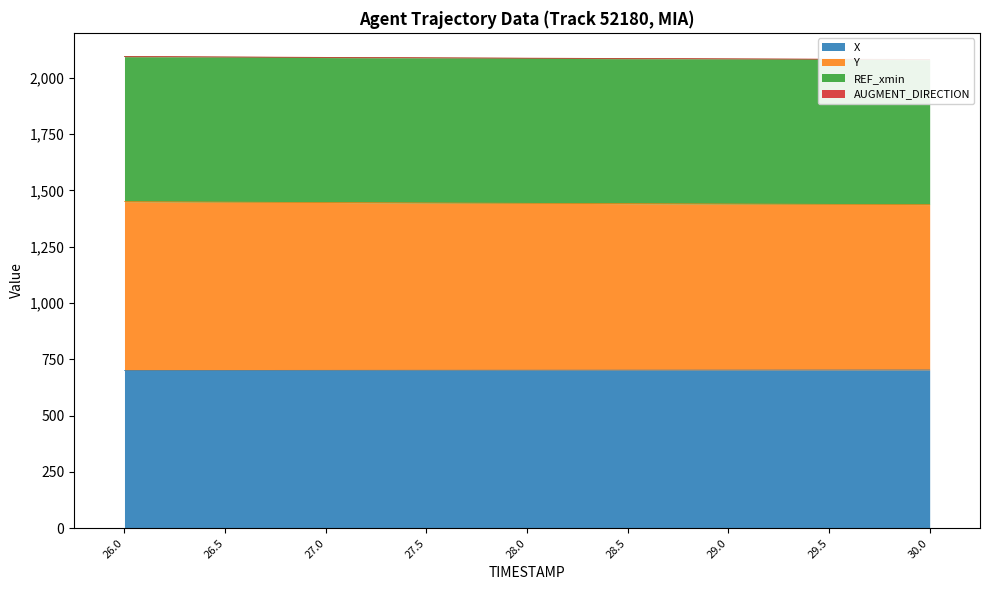

The value of X at 27.0 is 1016.7. True or false?

False